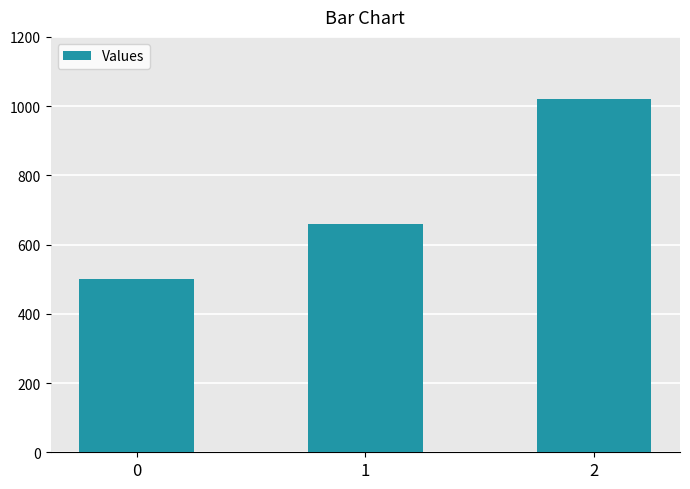

Does the chart contain any negative values?

No